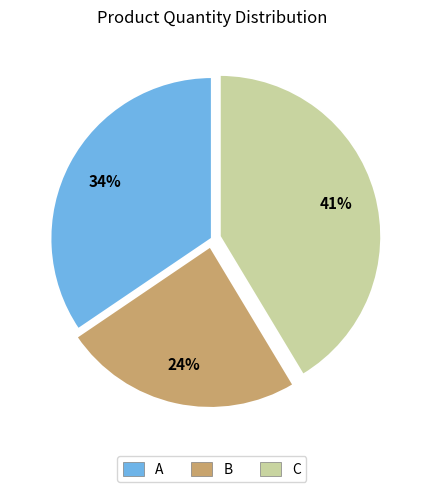

How many segments does this pie chart have?

3